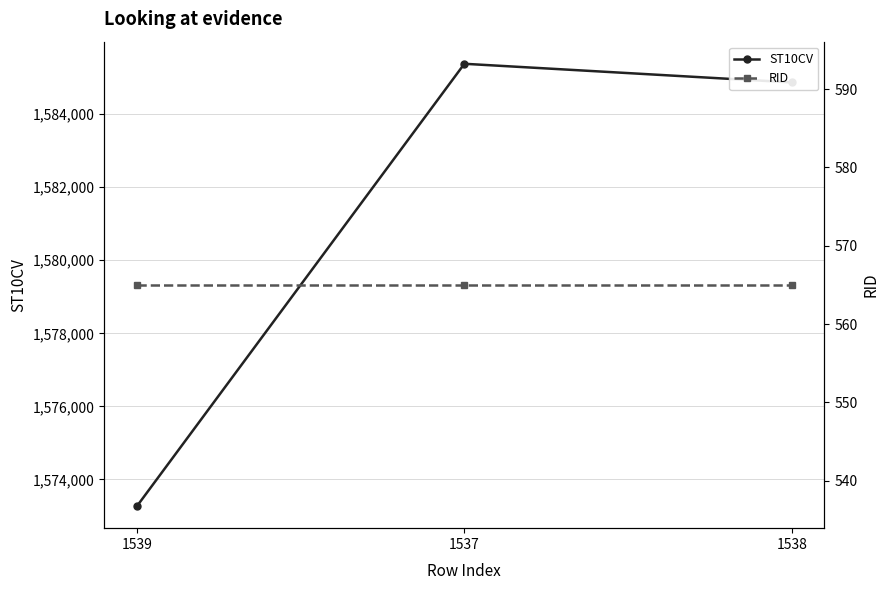

Is the value of ST10CV at 1537 greater than the value of RID at 1539?

Yes